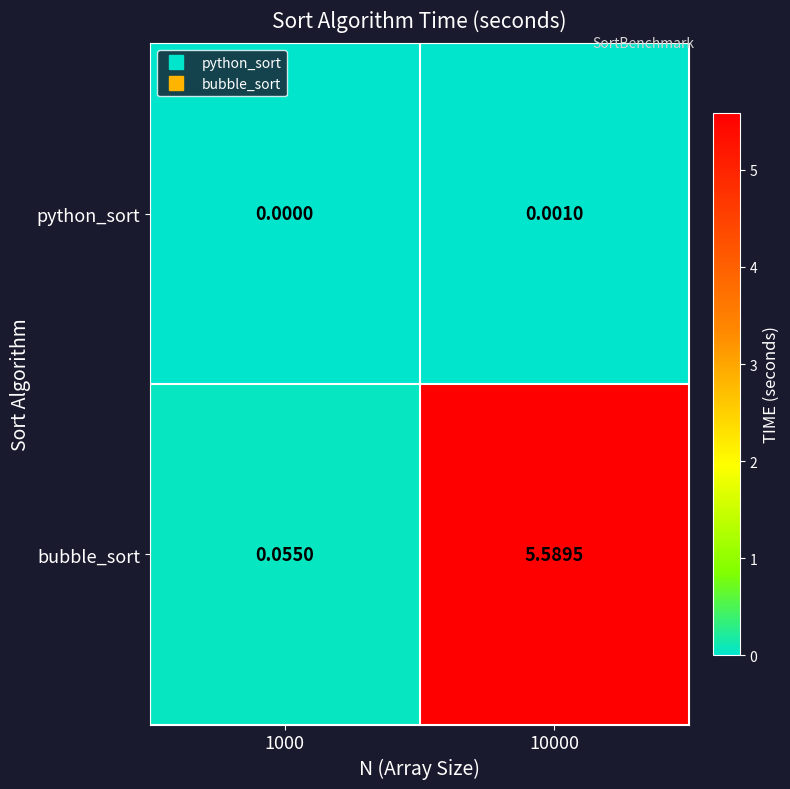

Rank the series at 10000 from lowest to highest value.

python_sort, bubble_sort